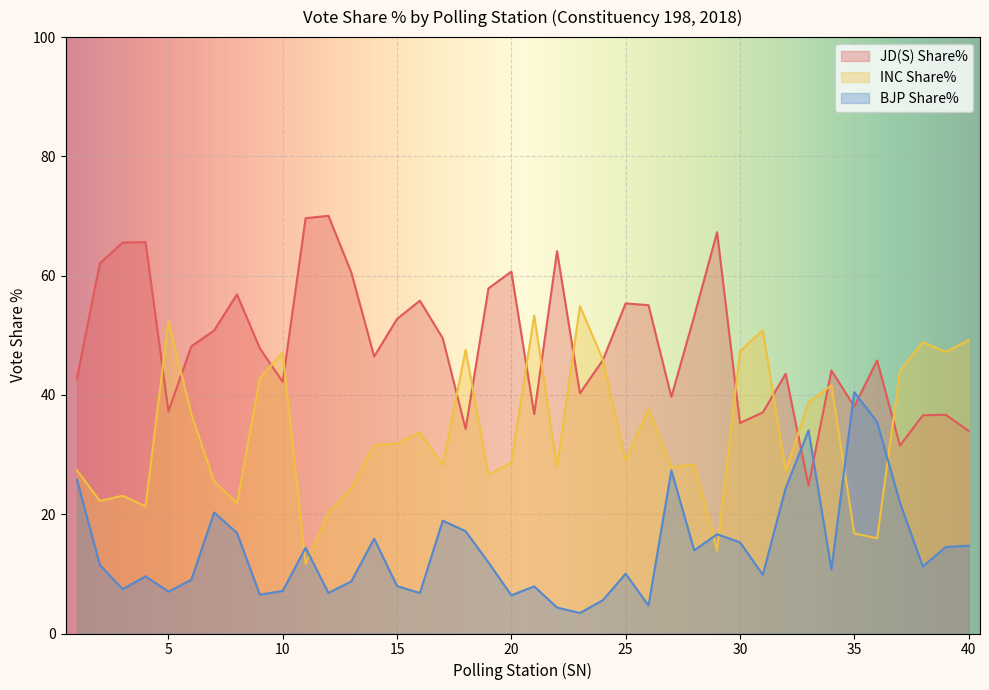

Rank the series by their maximum value, from highest to lowest.

JD(S) Share%, INC Share%, BJP Share%